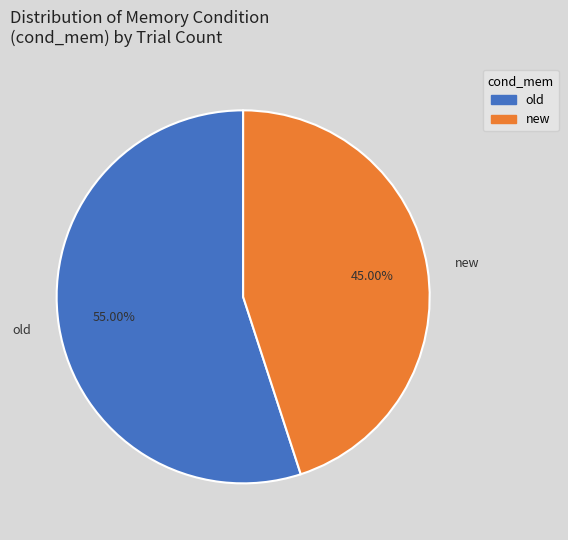

What is the majority slice?

old